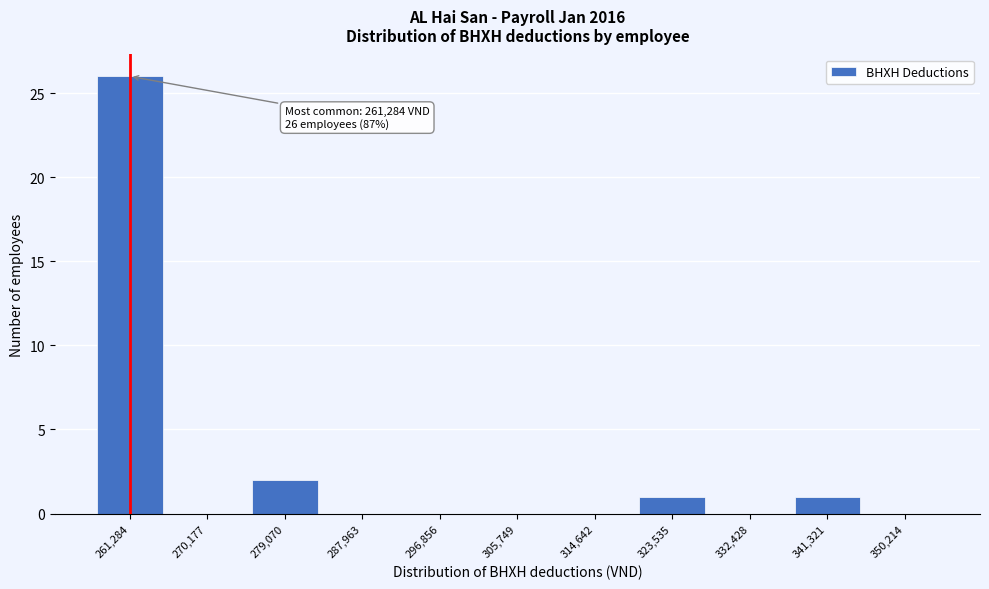

Reading left to right, extract all data points from this chart.

261,284=26	270,177=0	279,070=2	287,963=0	296,856=0	305,749=0	314,642=0	323,535=1	332,428=0	341,321=1	350,214=0